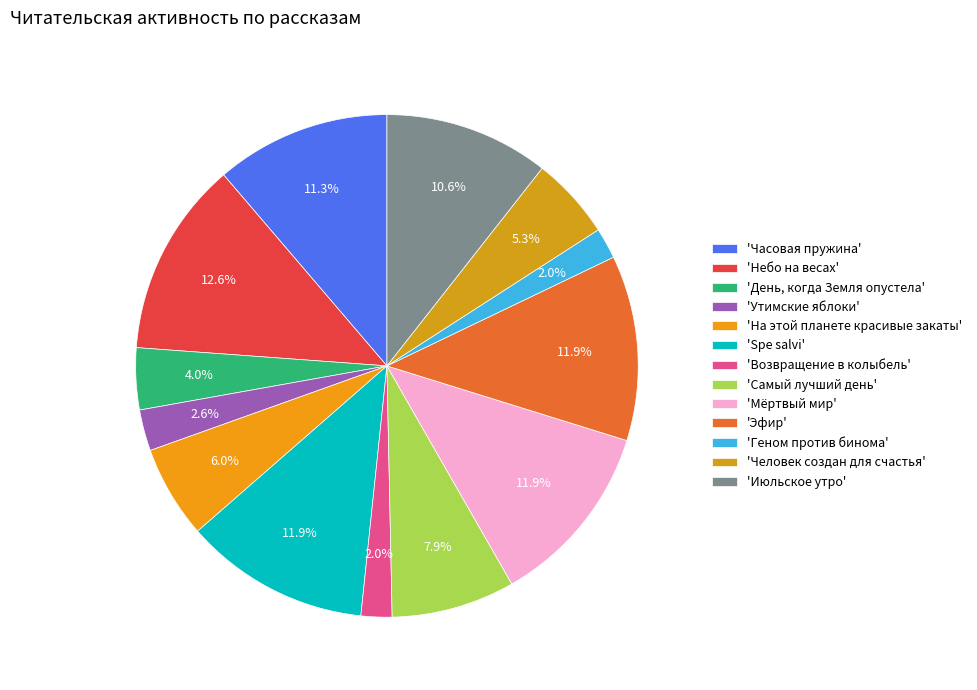

How many segments does this pie chart have?

13